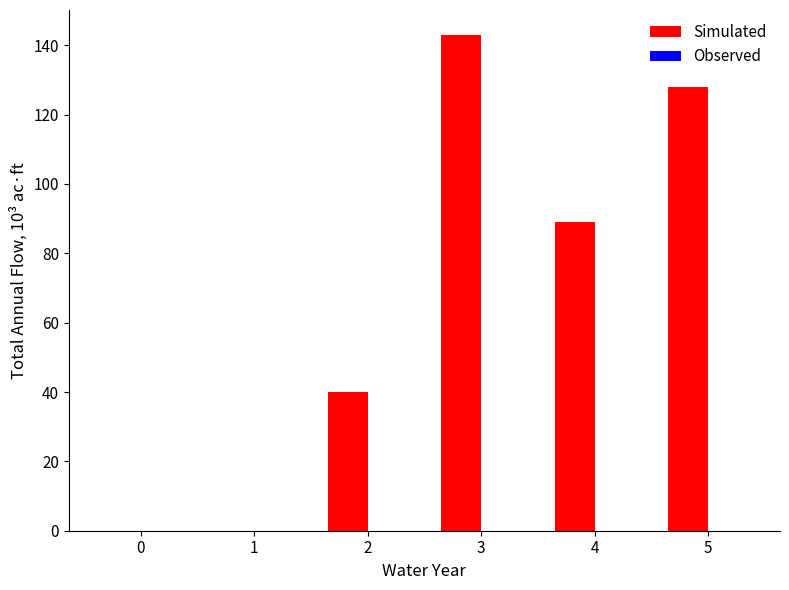

What is the sum of all values?

400